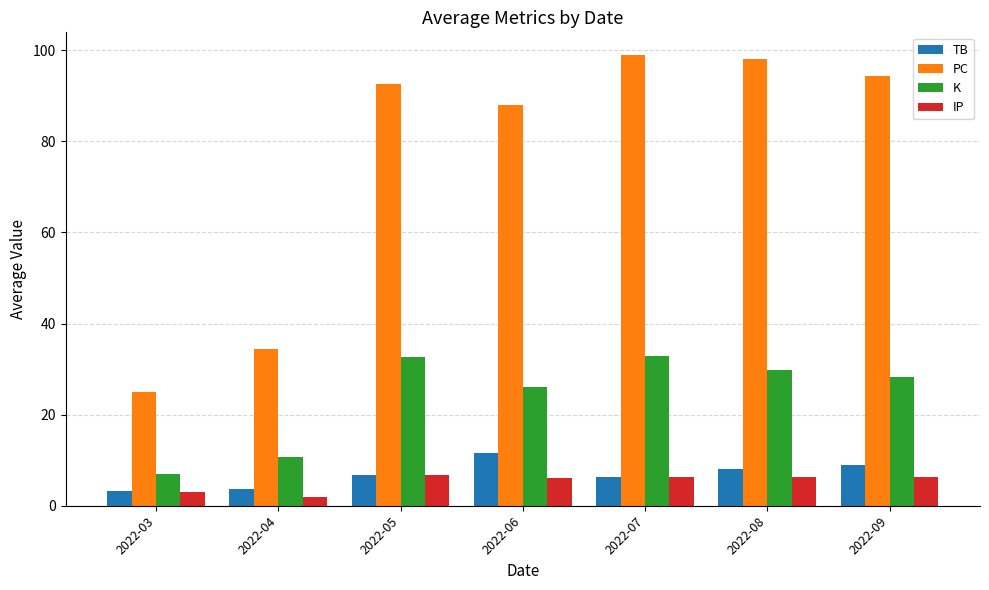

List the labels in order of PC value, largest first.

2022-07, 2022-08, 2022-09, 2022-05, 2022-06, 2022-04, 2022-03